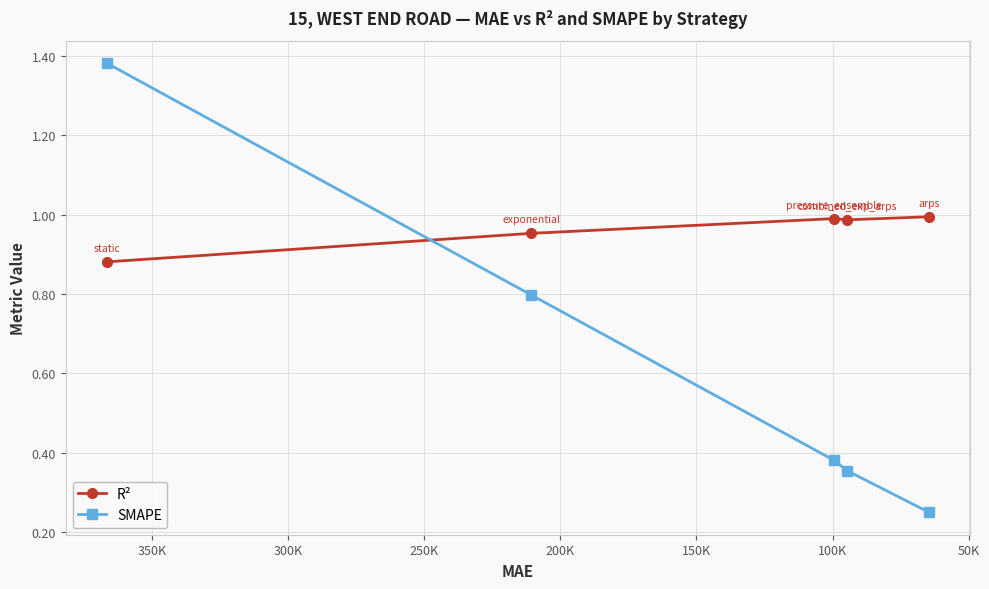

What is the value of the R² point at the 1st from the left?

0.9